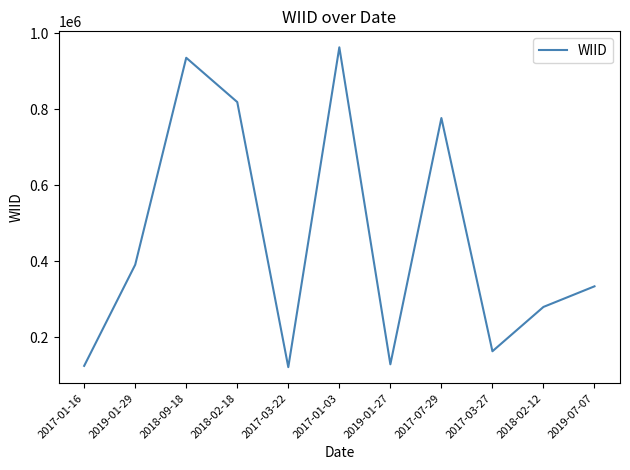

What is the change in value from 2018-02-12 to 2019-07-07?

+54210